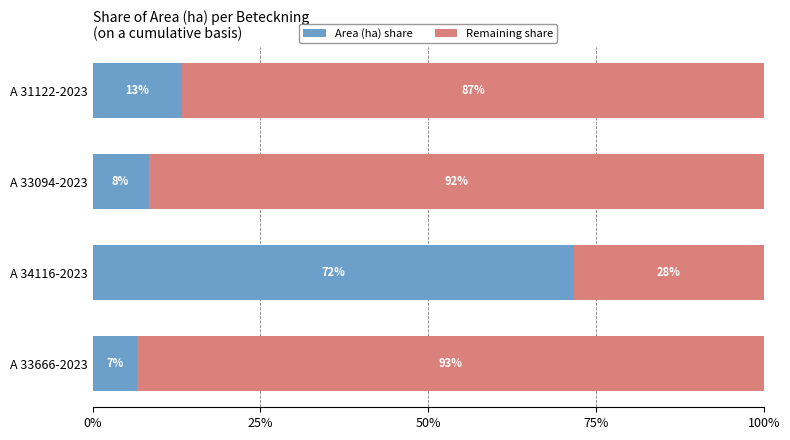

What is the total value across all series at A 33094-2023?

100.0